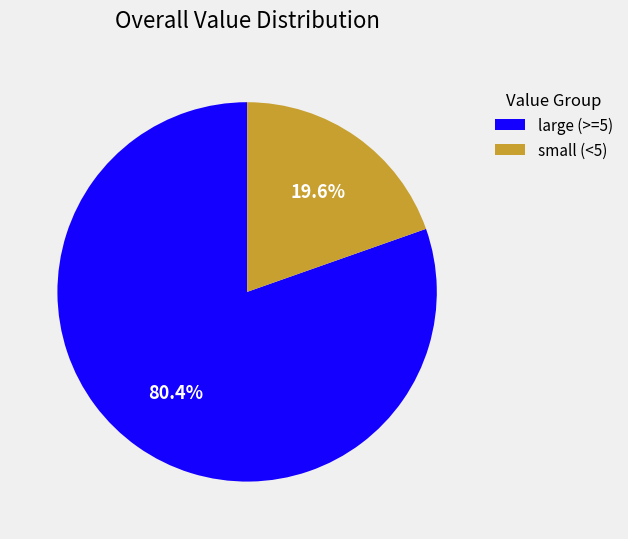

Approximately how many times larger is the value at large (>=5) compared to small (<5)?

4.1